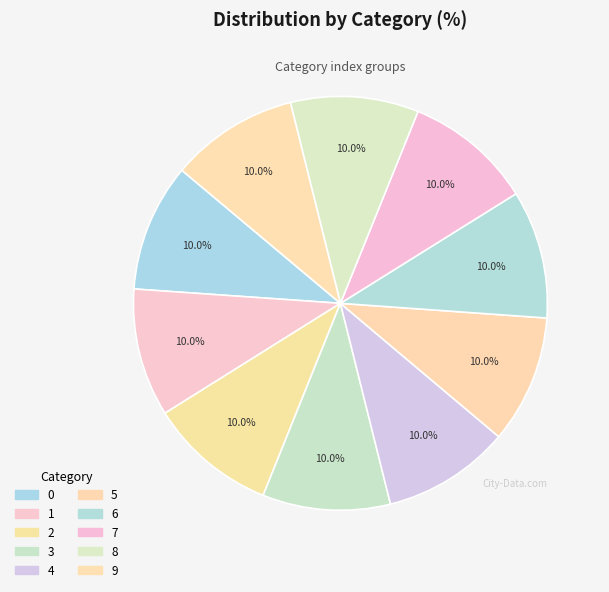

How many segments does this pie chart have?

10